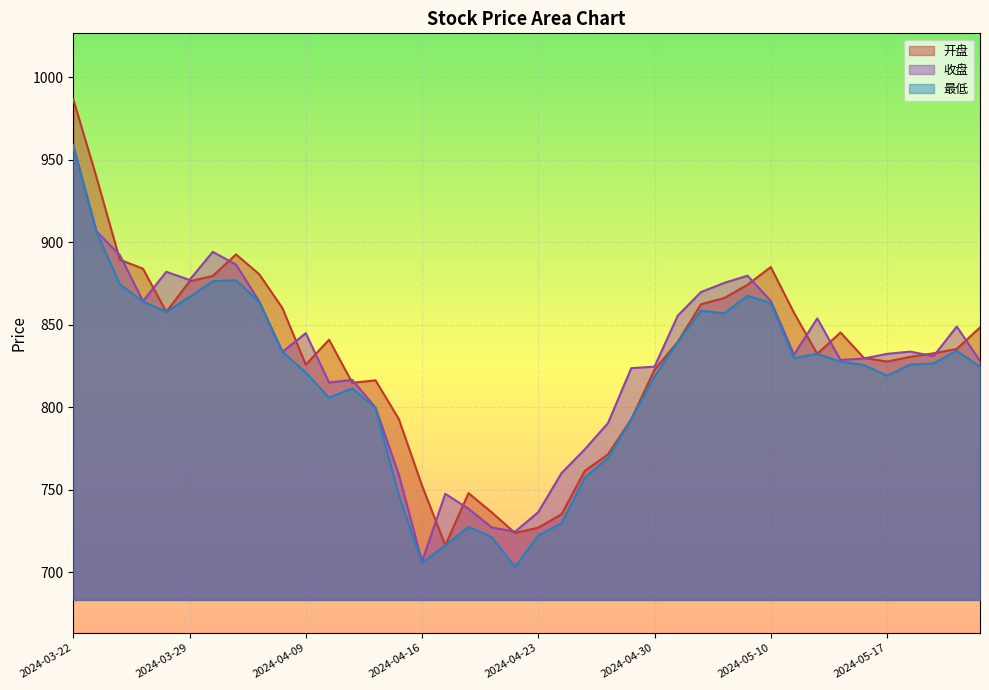

What is the difference between the highest and lowest values at 2024-04-26?

21.1